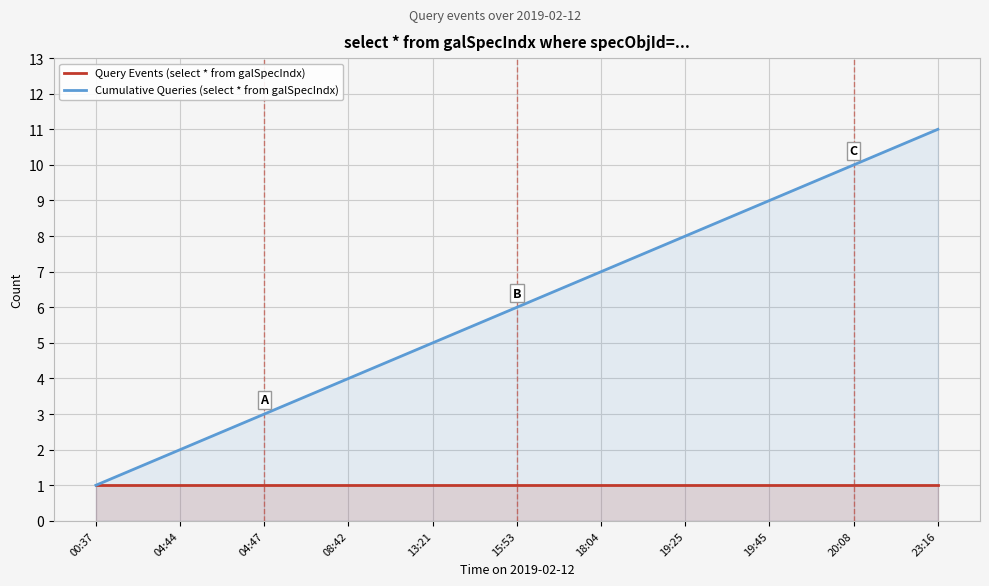

List the series in order of their peak value, highest first.

Cumulative Queries (select * from galSpecIndx), Query Events (select * from galSpecIndx)